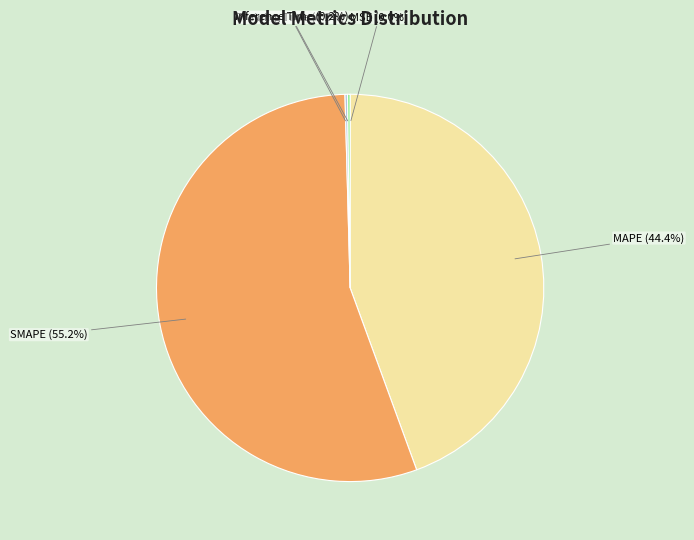

What is the largest slice in the pie chart?

SMAPE